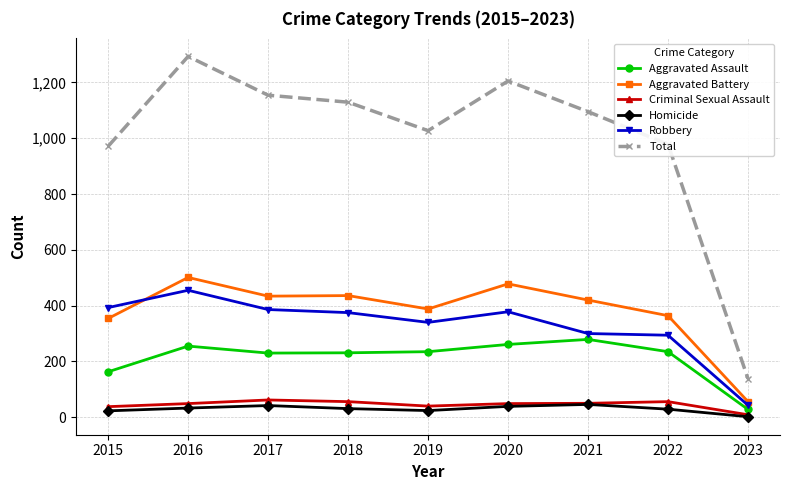

At which category is the sum across all series the highest?

2016